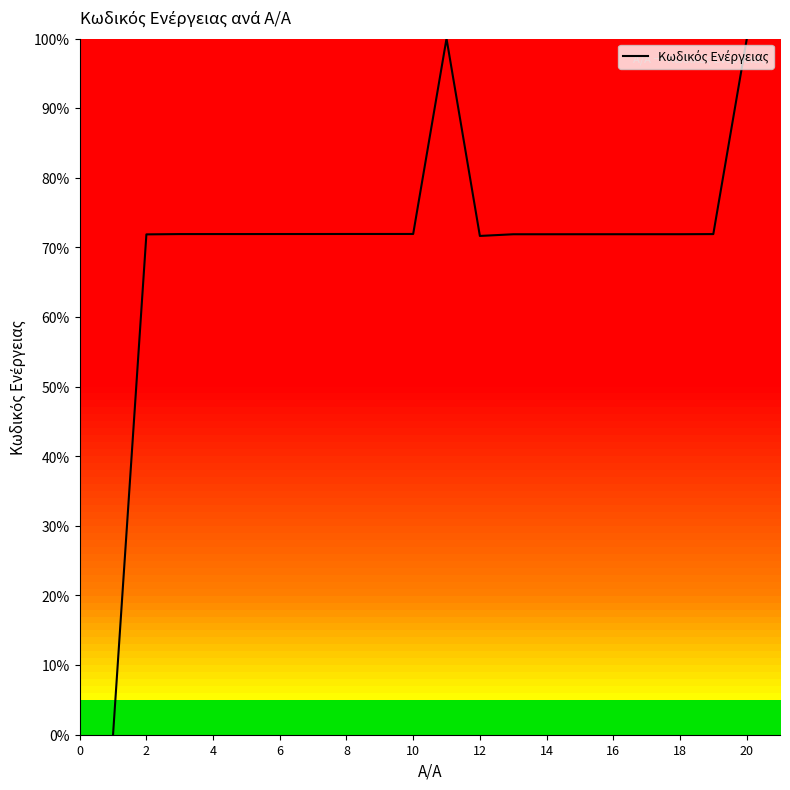

What is the difference between the maximum and minimum values?

100.0